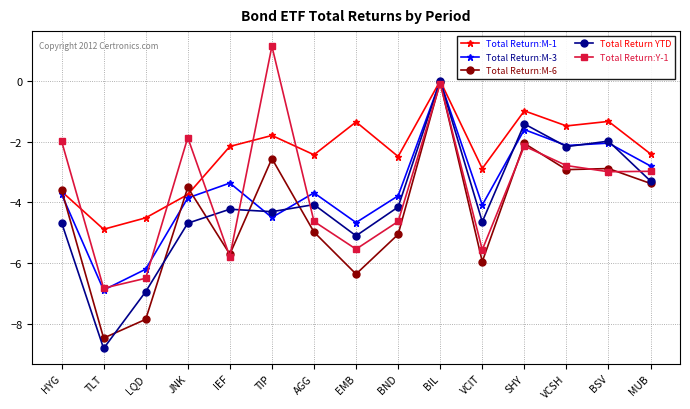

What is the spread (max minus min) of values at EMB?

5.0